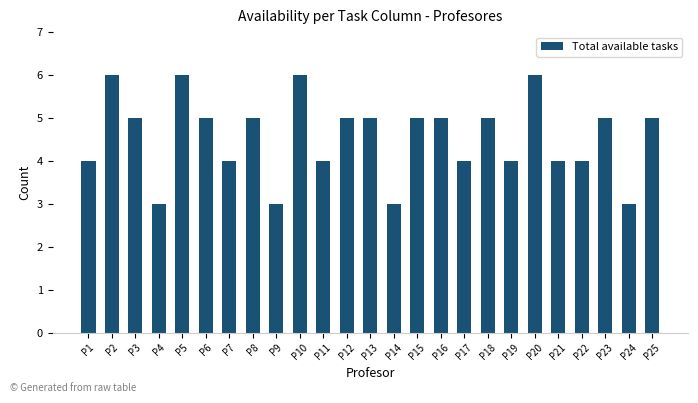

Read the value at P11.

4